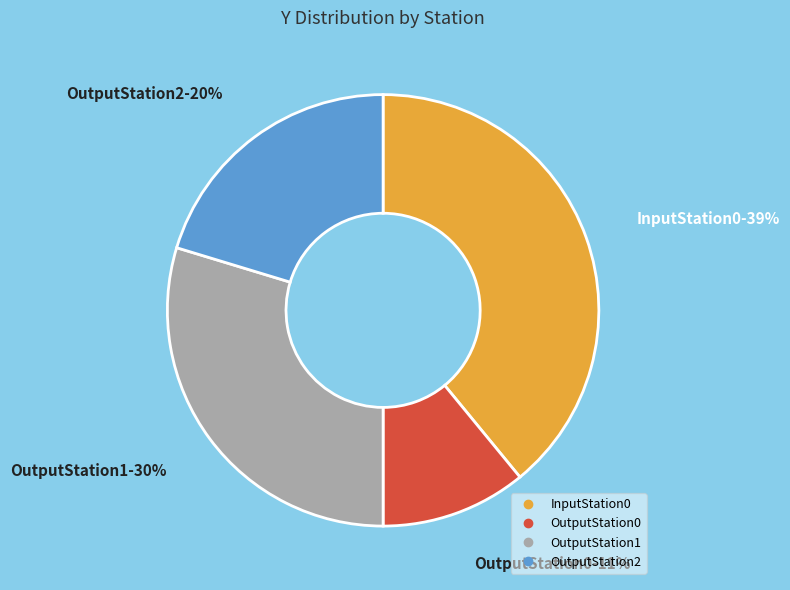

Do OutputStation0 and OutputStation2 together represent more than half of the pie?

No